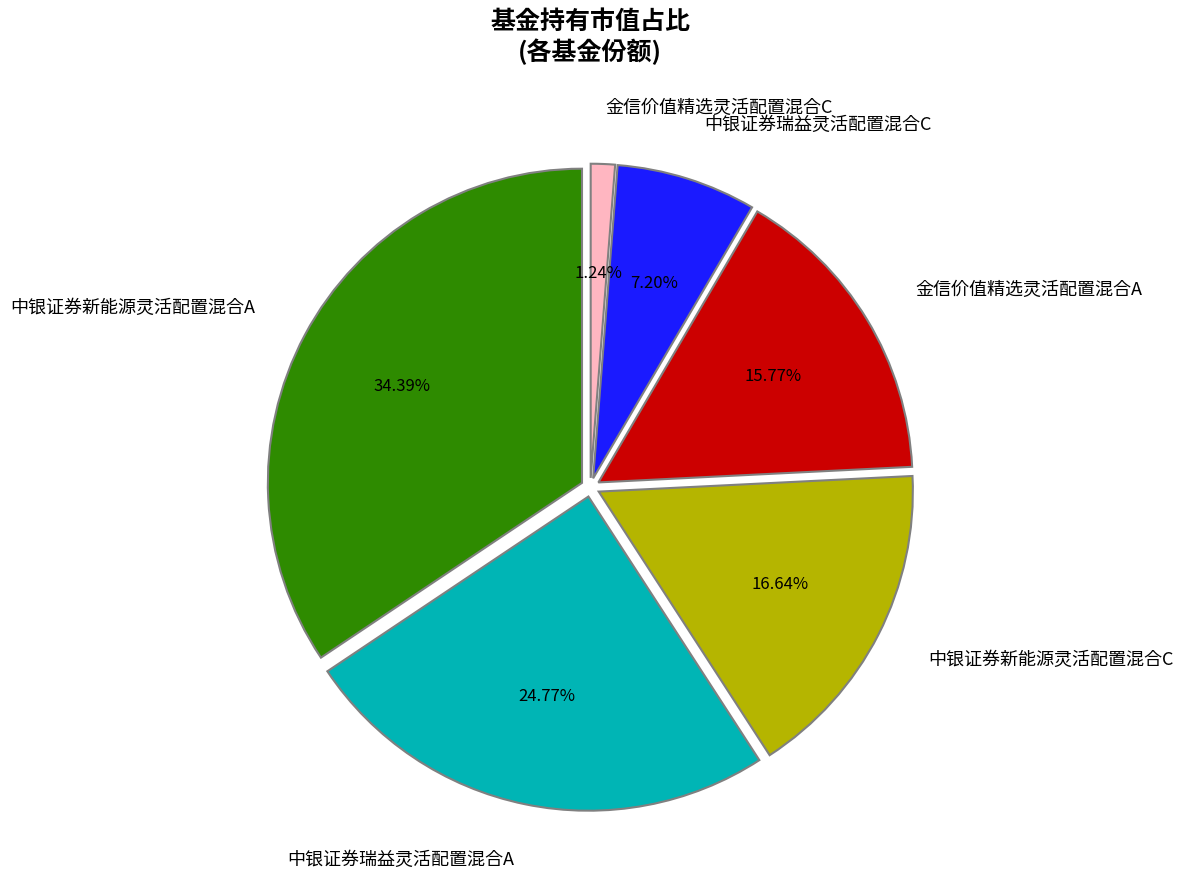

Which has a higher value, 金信价值精选灵活配置混合A or 中银证券新能源灵活配置混合C?

中银证券新能源灵活配置混合C